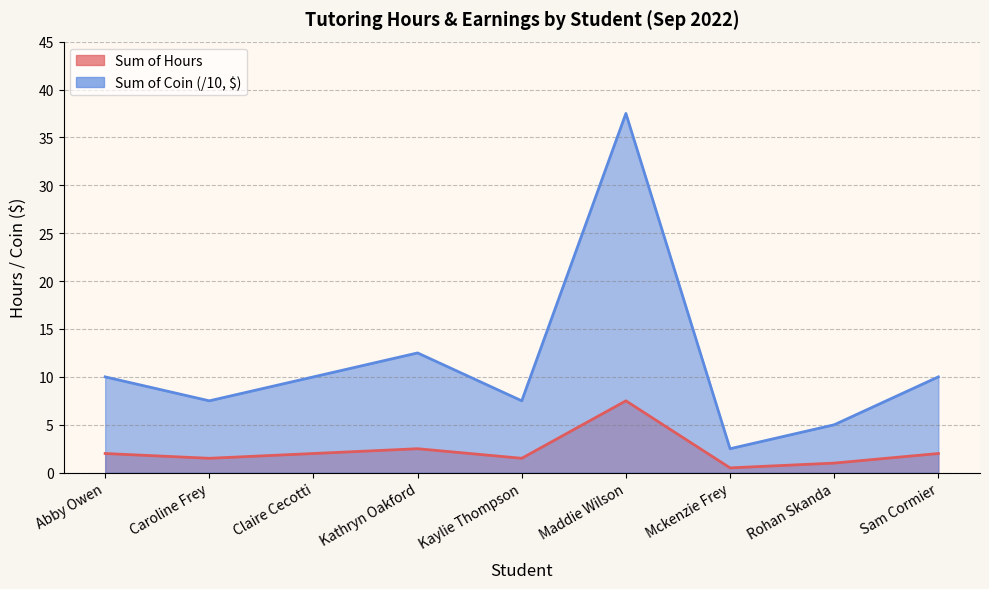

What is the label of the 1st point from the left?

Abby Owen